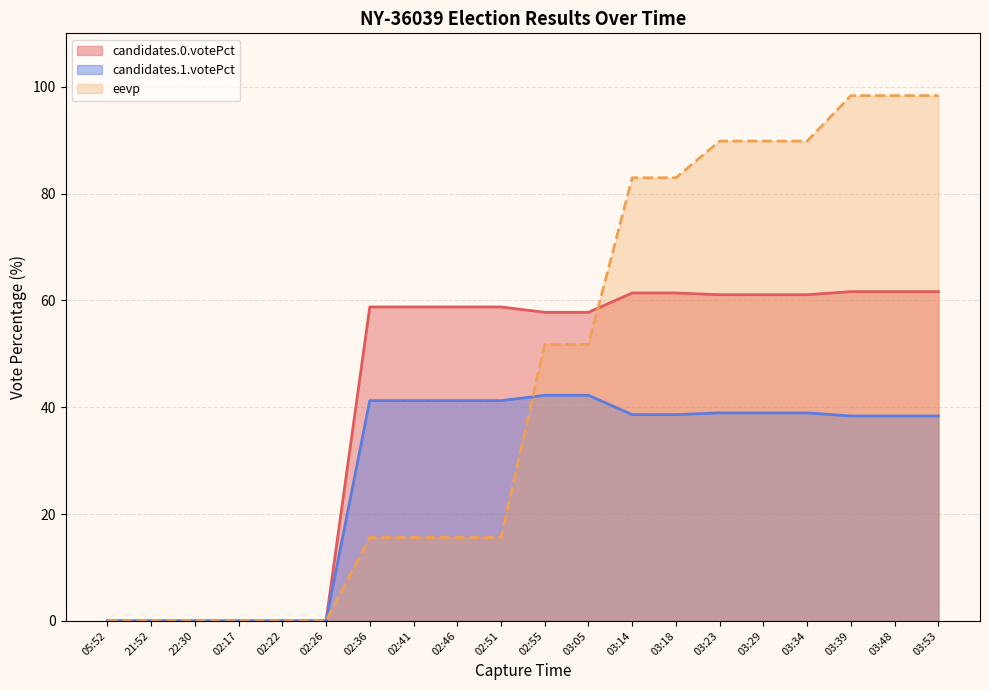

What is the maximum value shown in the chart?

98.3